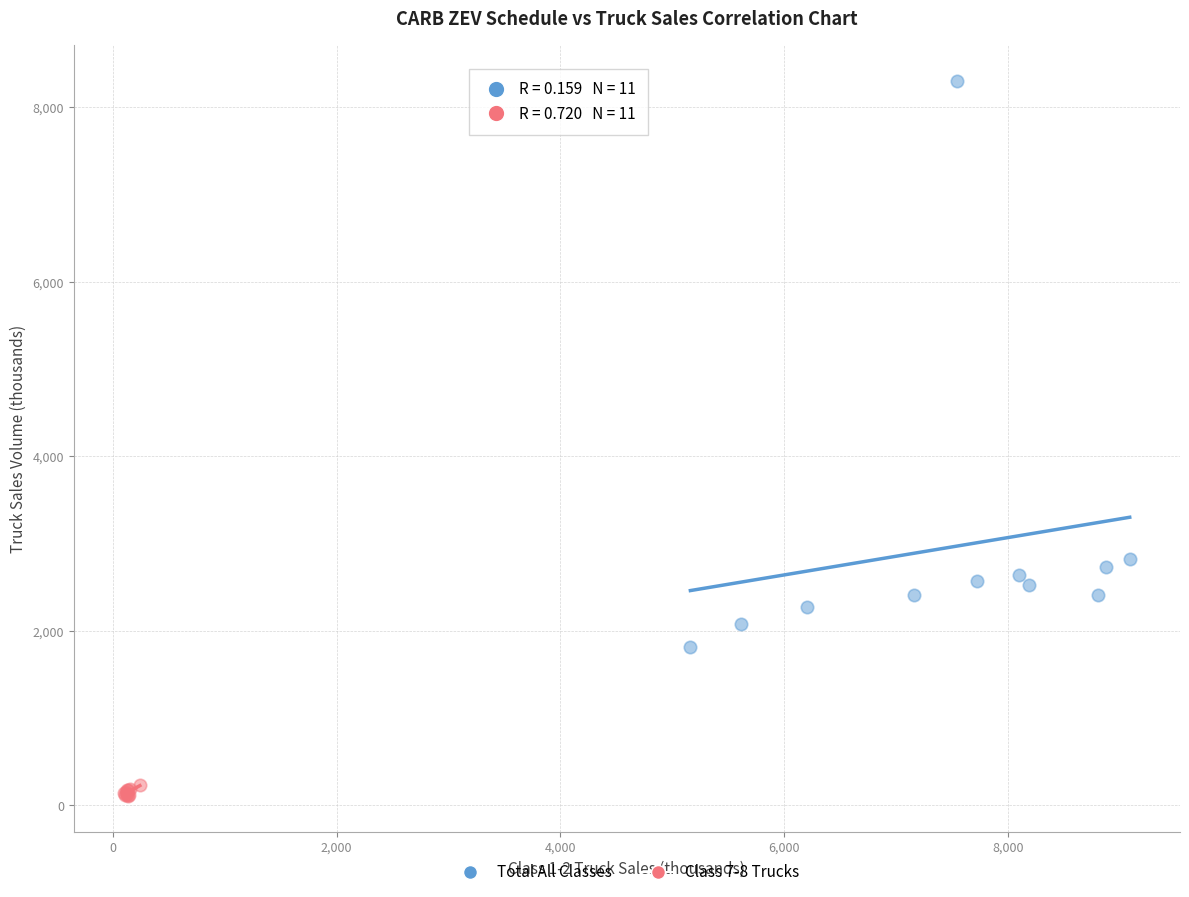

Which series has the largest Y range (max minus min)?

Total All Classes